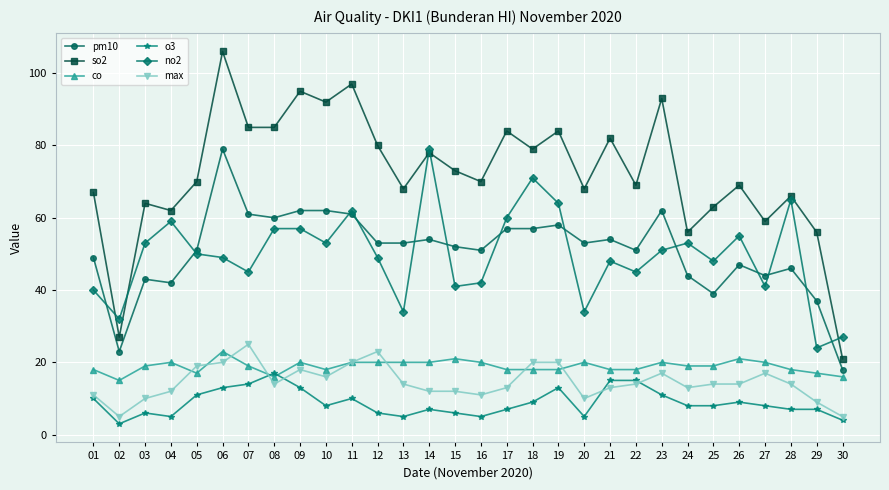

Where is so2 nearest to the value 63?

25